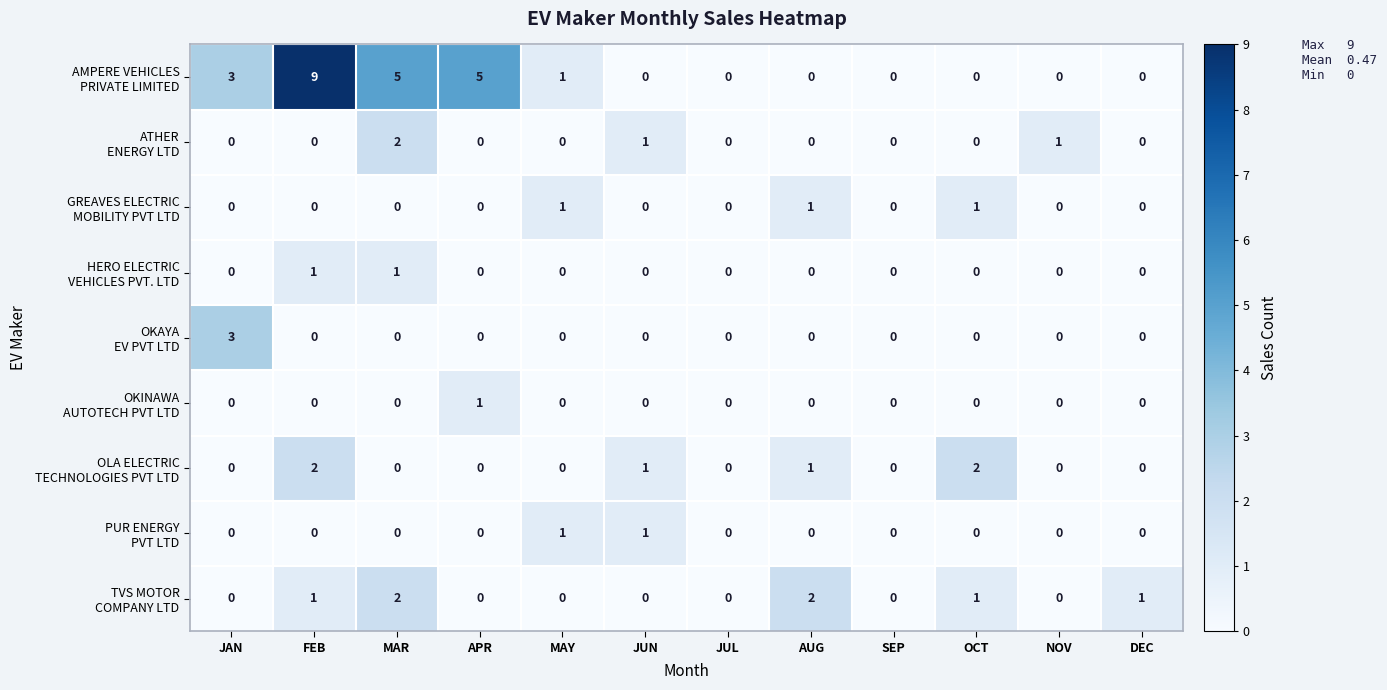

At how many categories does at least one series exceed 4?

3